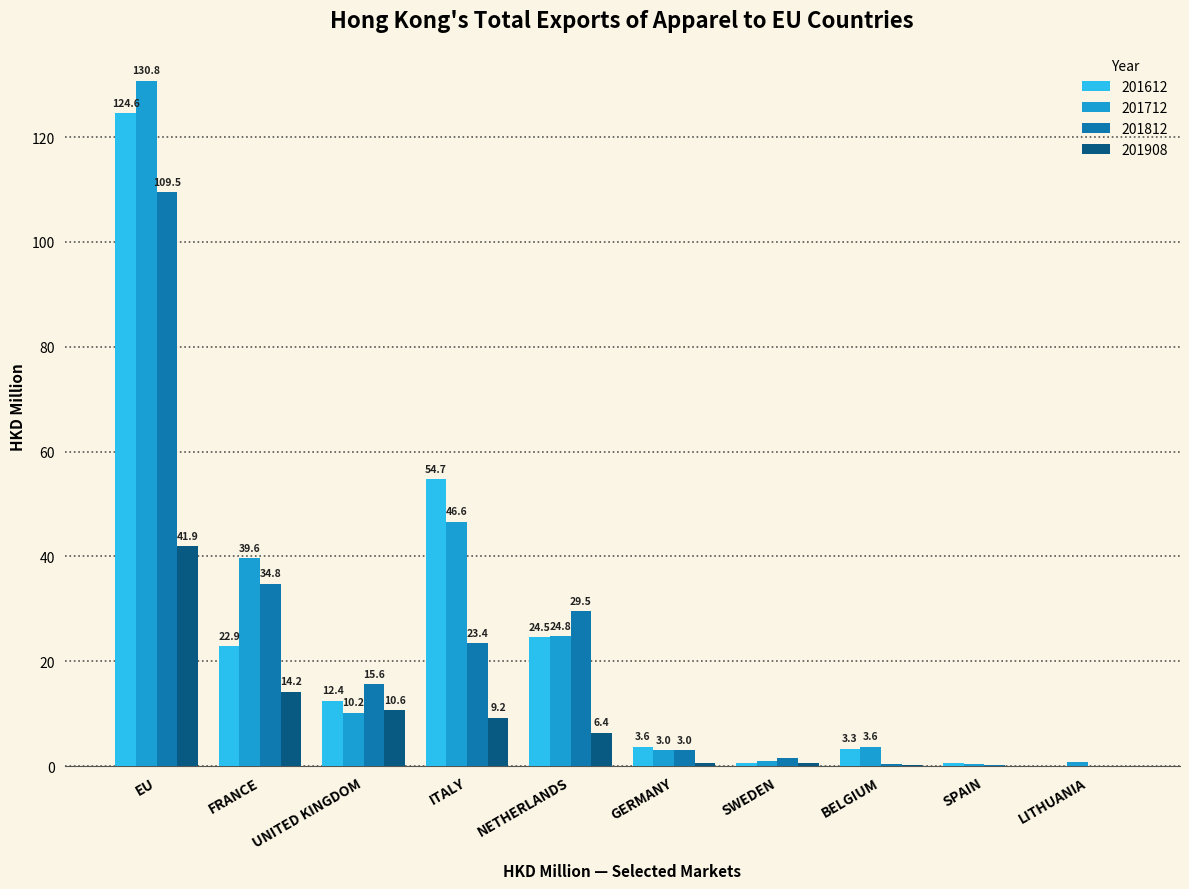

What is the maximum value shown in the chart?

130.8